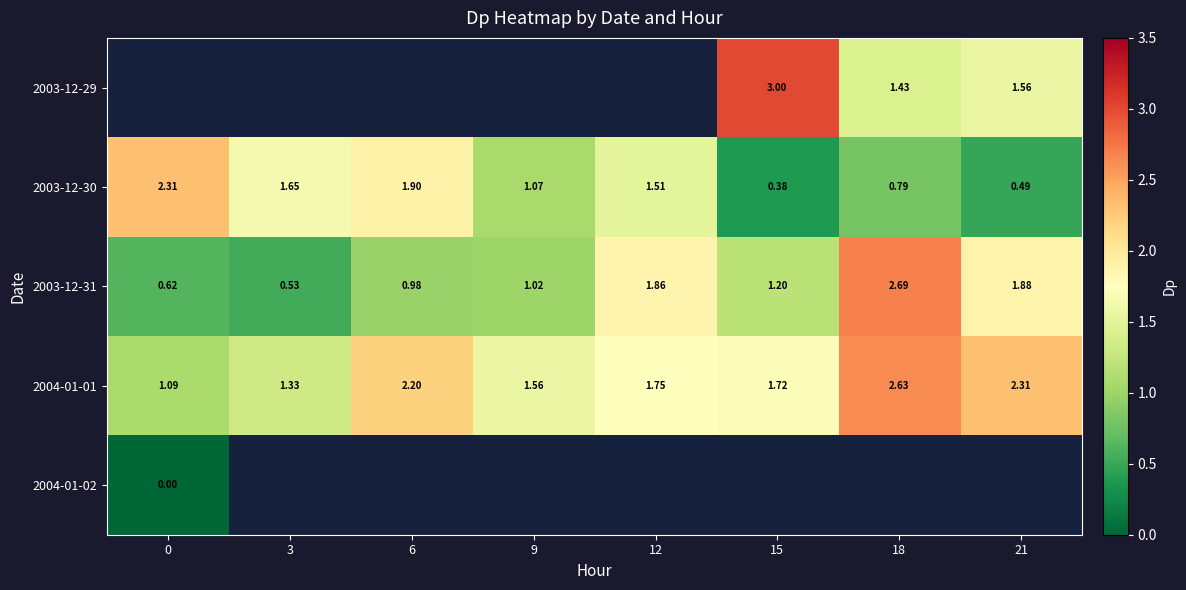

Which series has the largest total across all categories?

row_3